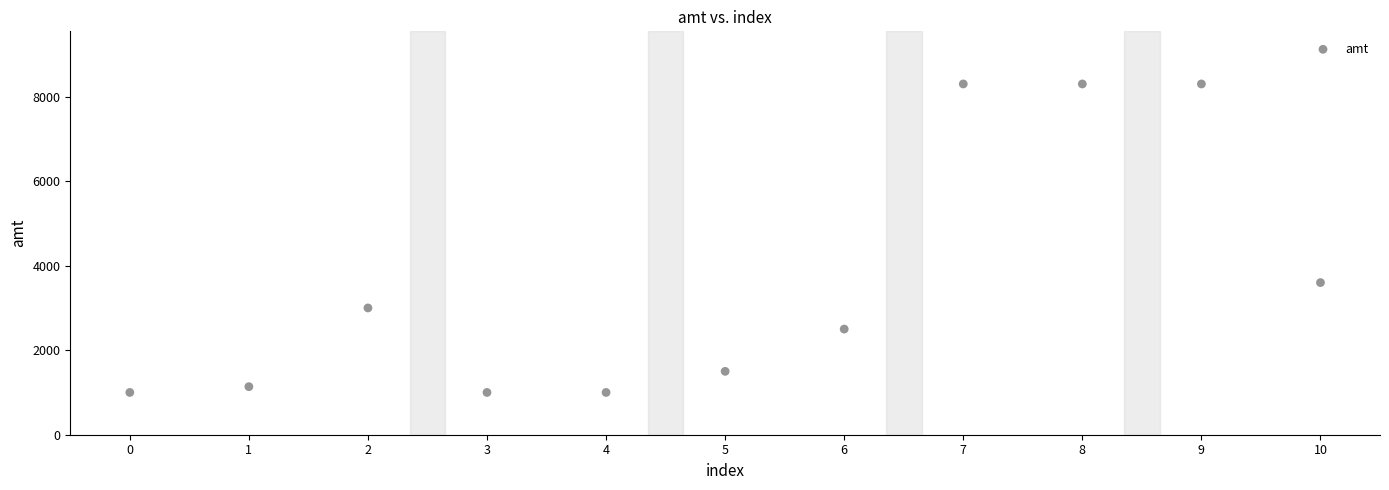

What Y value in the scatter plot is closest to 4650?

3600.0